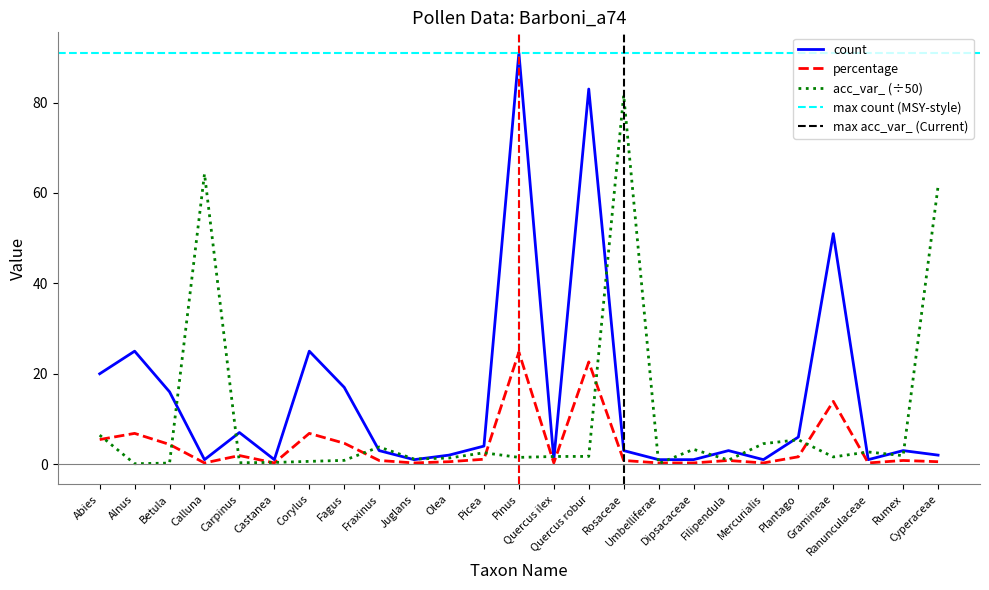

Count the number of data series in this chart.

3